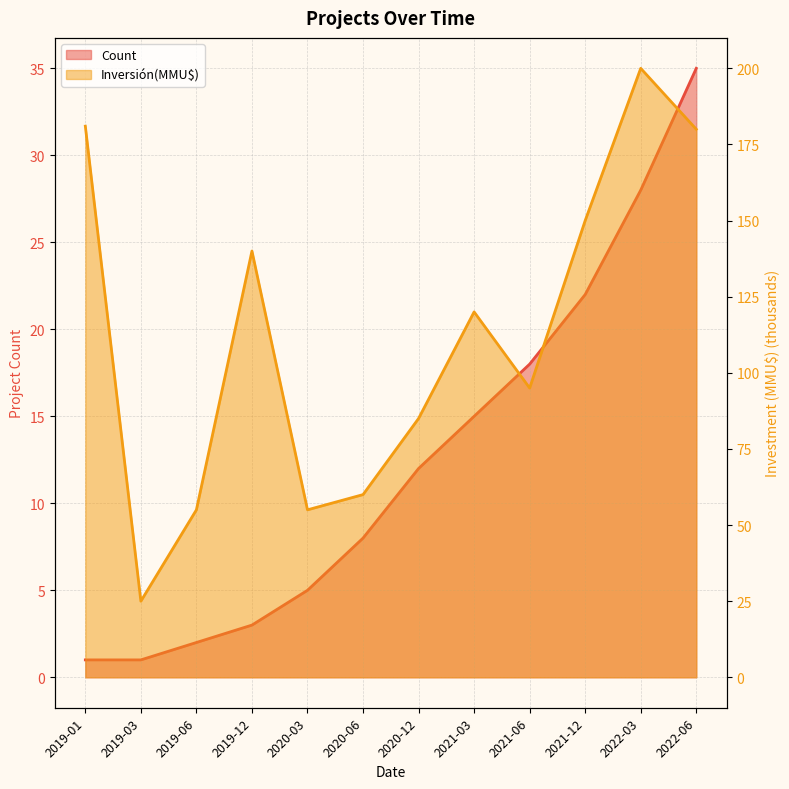

True or false: Count and Inversión(MMU$) intersect in this chart.

False